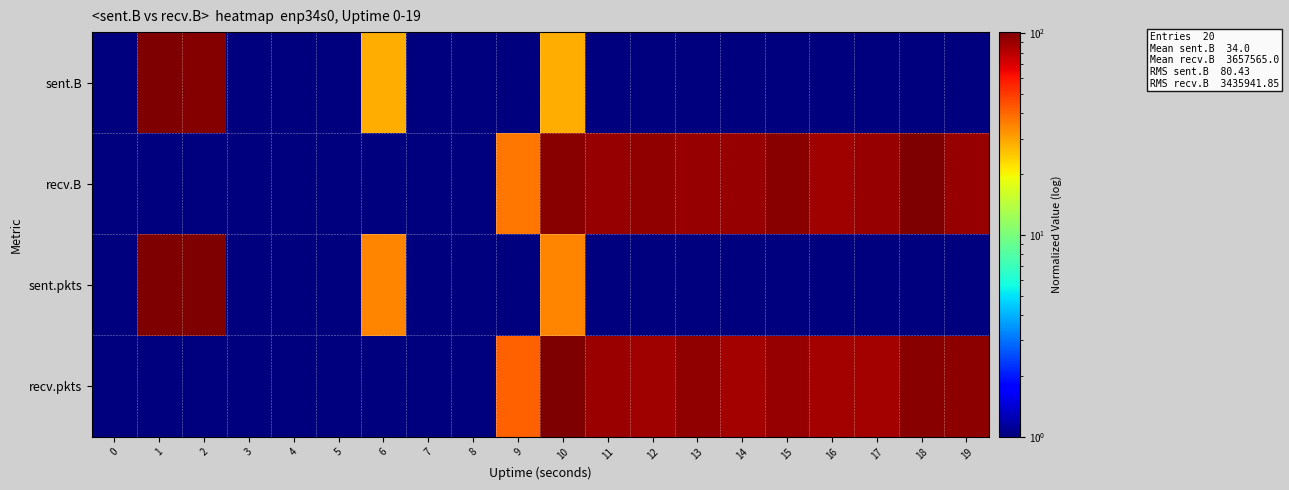

What is the spread (max minus min) of values at 17?

90.1